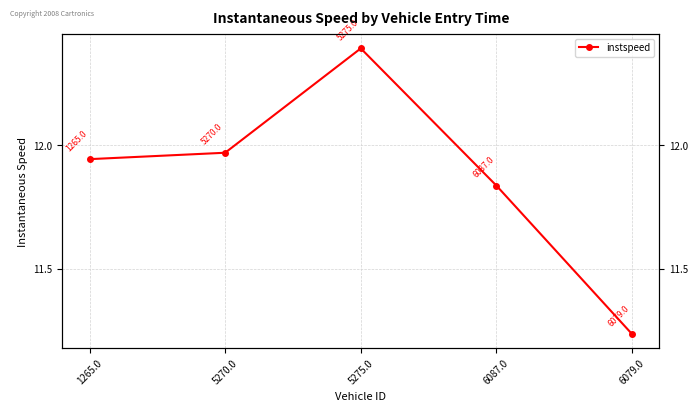

What is the change in value from 5270.0 to 6087.0?

-0.1